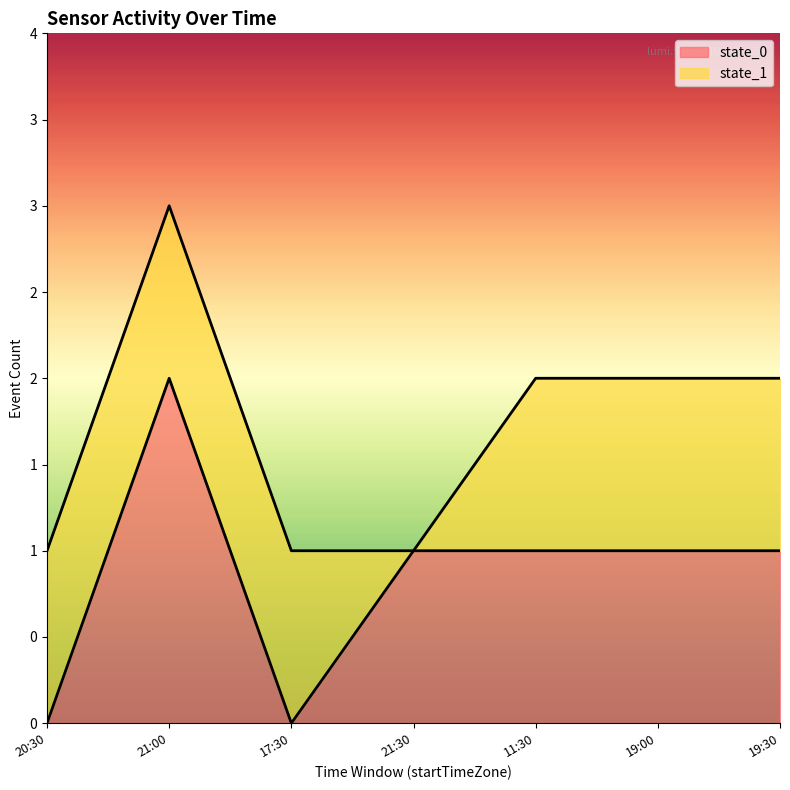

True or false: the data has more than 2 interior local peaks.

False